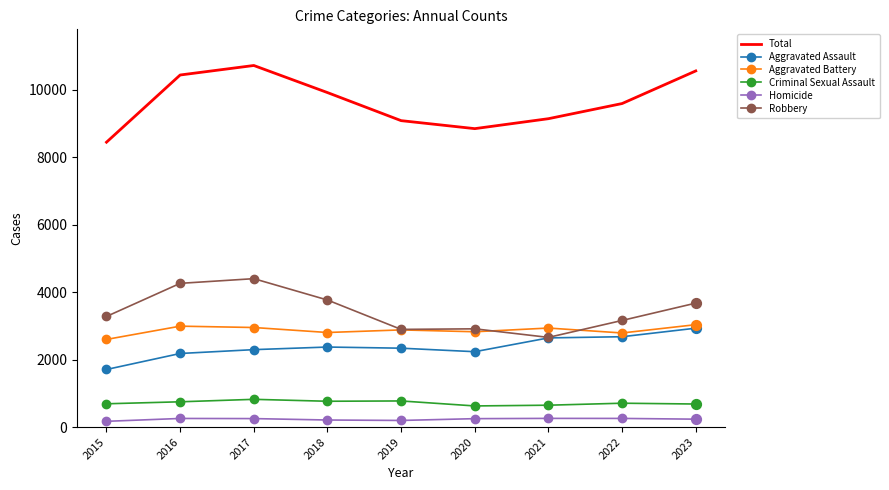

Which series has the largest total across all categories?

Total